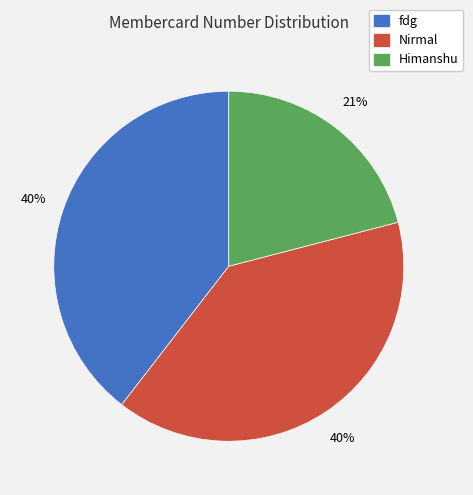

How many segments does this pie chart have?

3